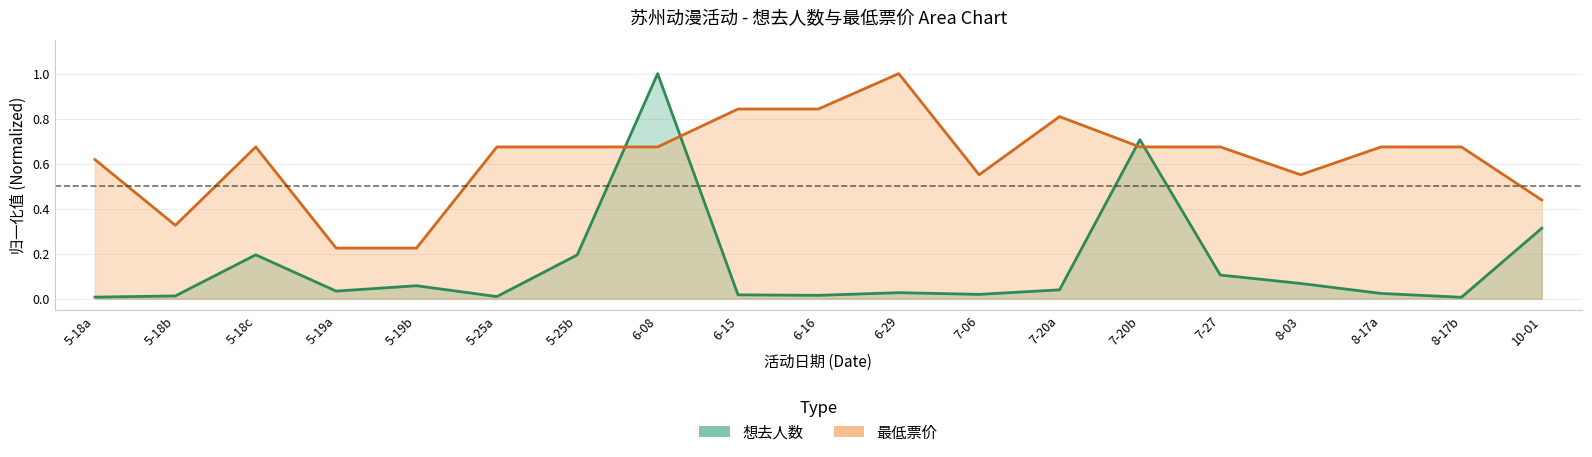

At which category is the sum across all series the highest?

6-08